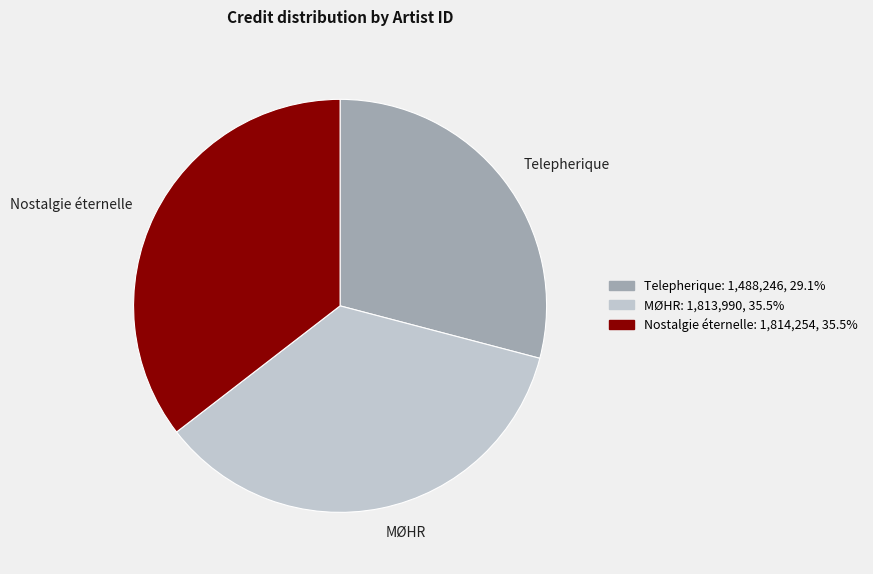

How many slices are in this pie chart?

3